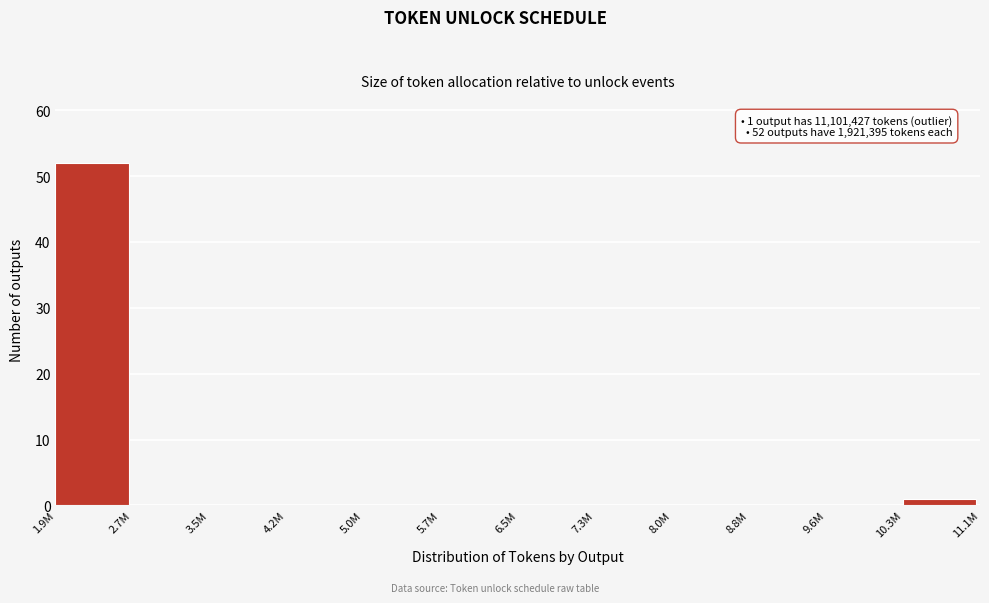

Reading left to right, what are all the values shown in this chart?

1.9M=52	2.7M=0	3.5M=0	4.2M=0	5.0M=0	5.7M=0	6.5M=0	7.3M=0	8.0M=0	8.8M=0	9.6M=0	10.3M=1